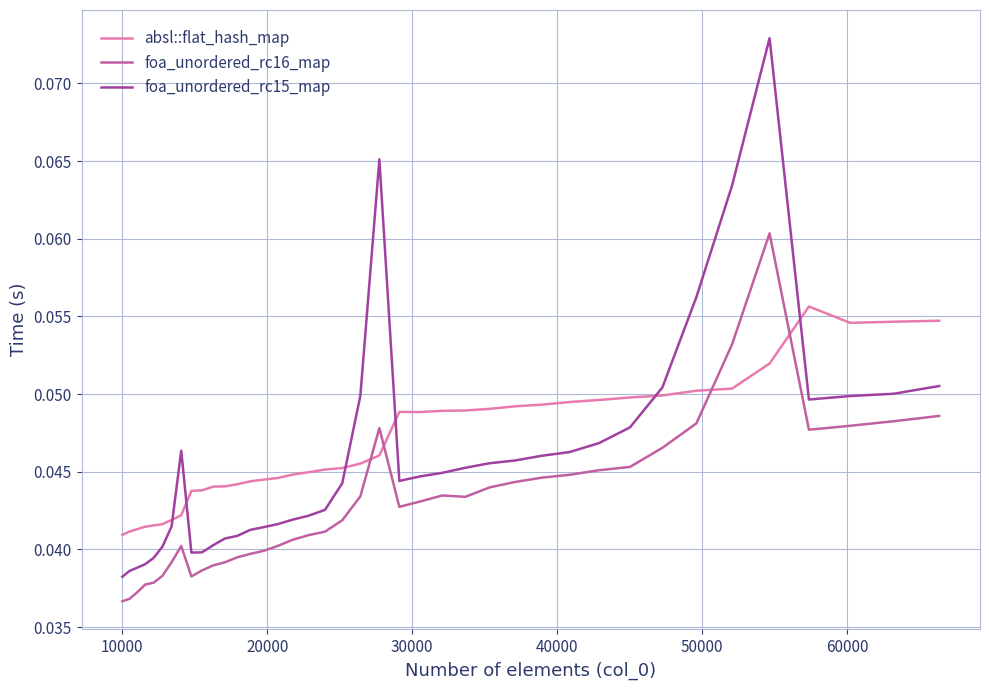

True or false: foa_unordered_rc16_map and absl::flat_hash_map cross at least once.

True